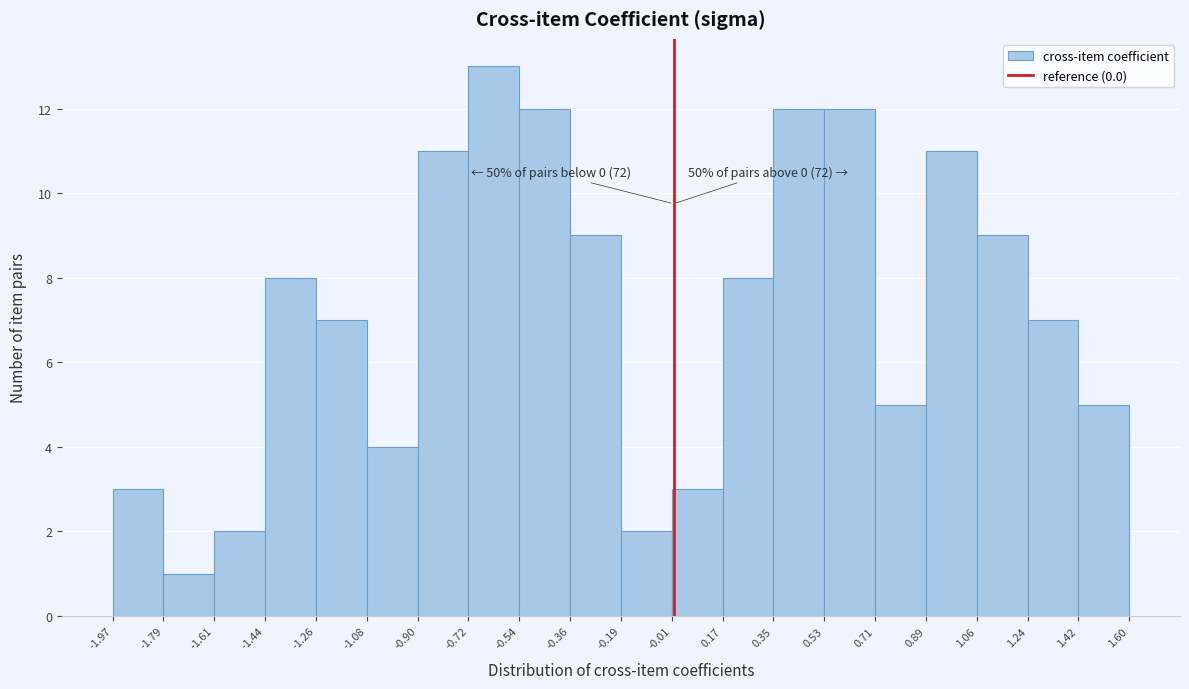

Over which range of the x-axis is the bar tallest?

-0.72 to -0.54